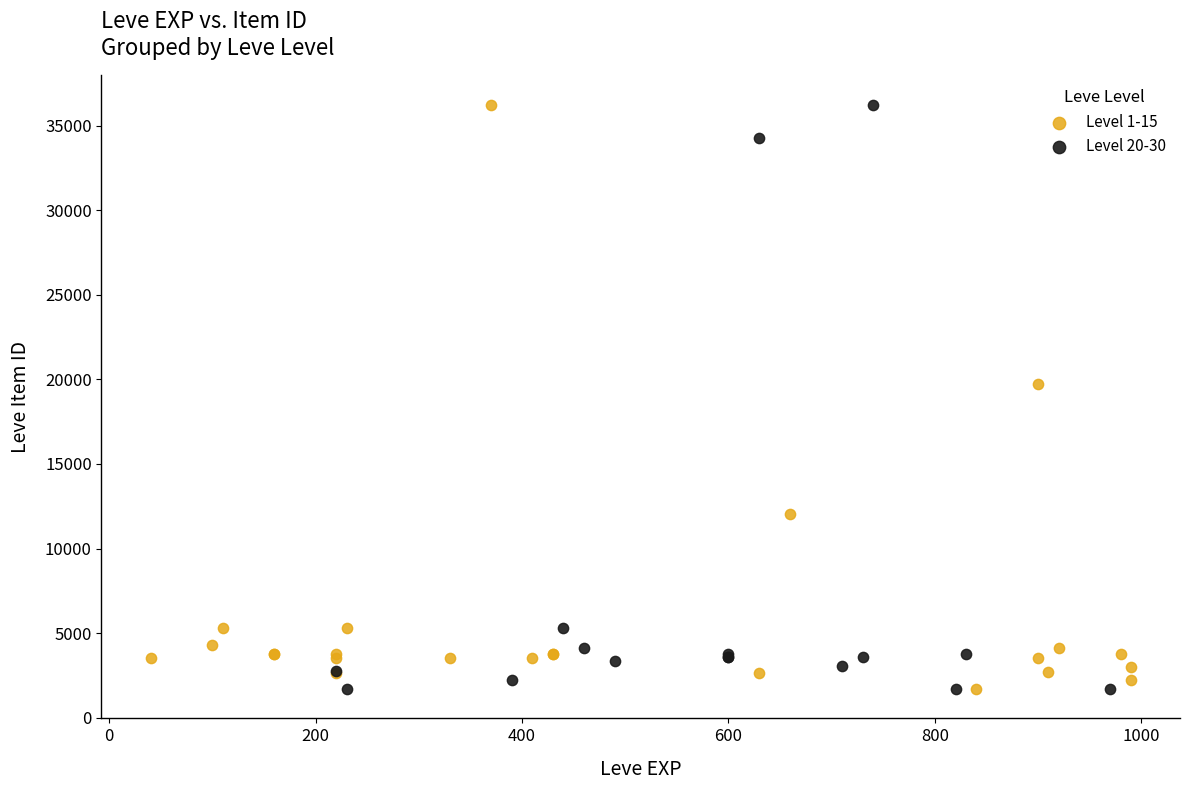

What are all the series names shown in the legend?

Level 1-15, Level 20-30